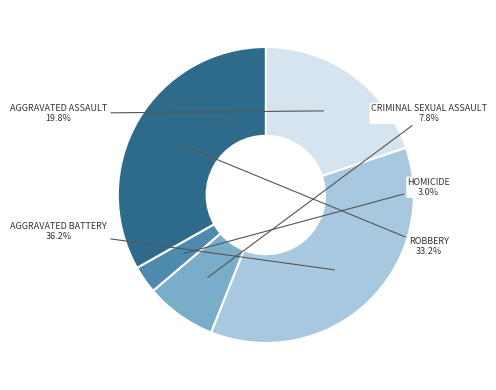

Does any single category account for the majority?

No